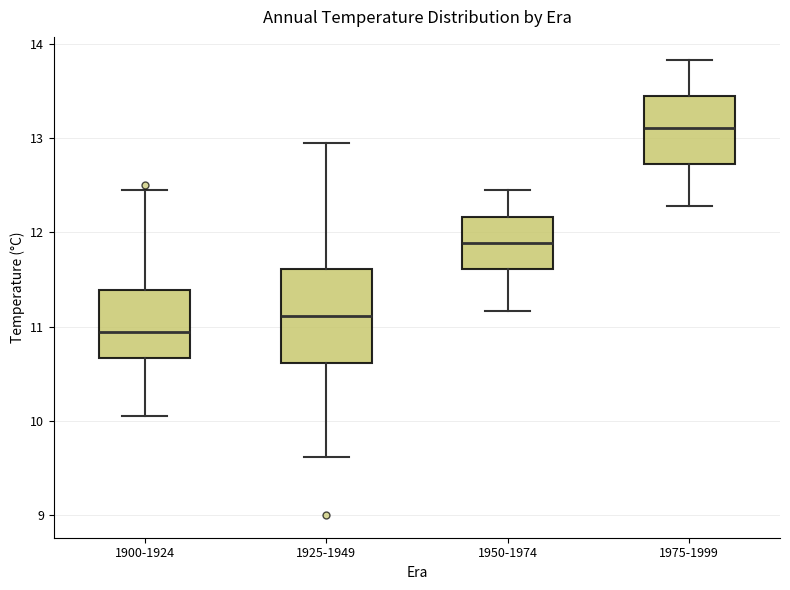

Reading left to right, read every box against the y-axis: the position of its median line, the range the box covers, and the ends of its whiskers. The values are not printed on the chart, so give them approximately, as read against the axis.

1900-1924: median 10.9, box 10.7 to 11.4, whiskers 10.1 to 12.4
1925-1949: median 11.1, box 10.6 to 11.6, whiskers 9.6 to 12.9
1950-1974: median 11.9, box 11.6 to 12.2, whiskers 11.2 to 12.4
1975-1999: median 13.1, box 12.7 to 13.4, whiskers 12.3 to 13.8